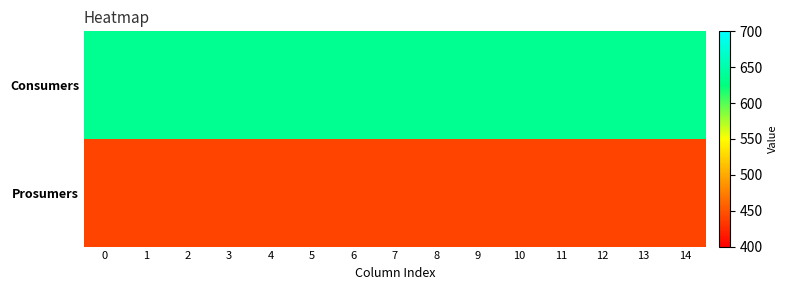

Rank the series by their maximum value, from lowest to highest.

Prosumers, Consumers